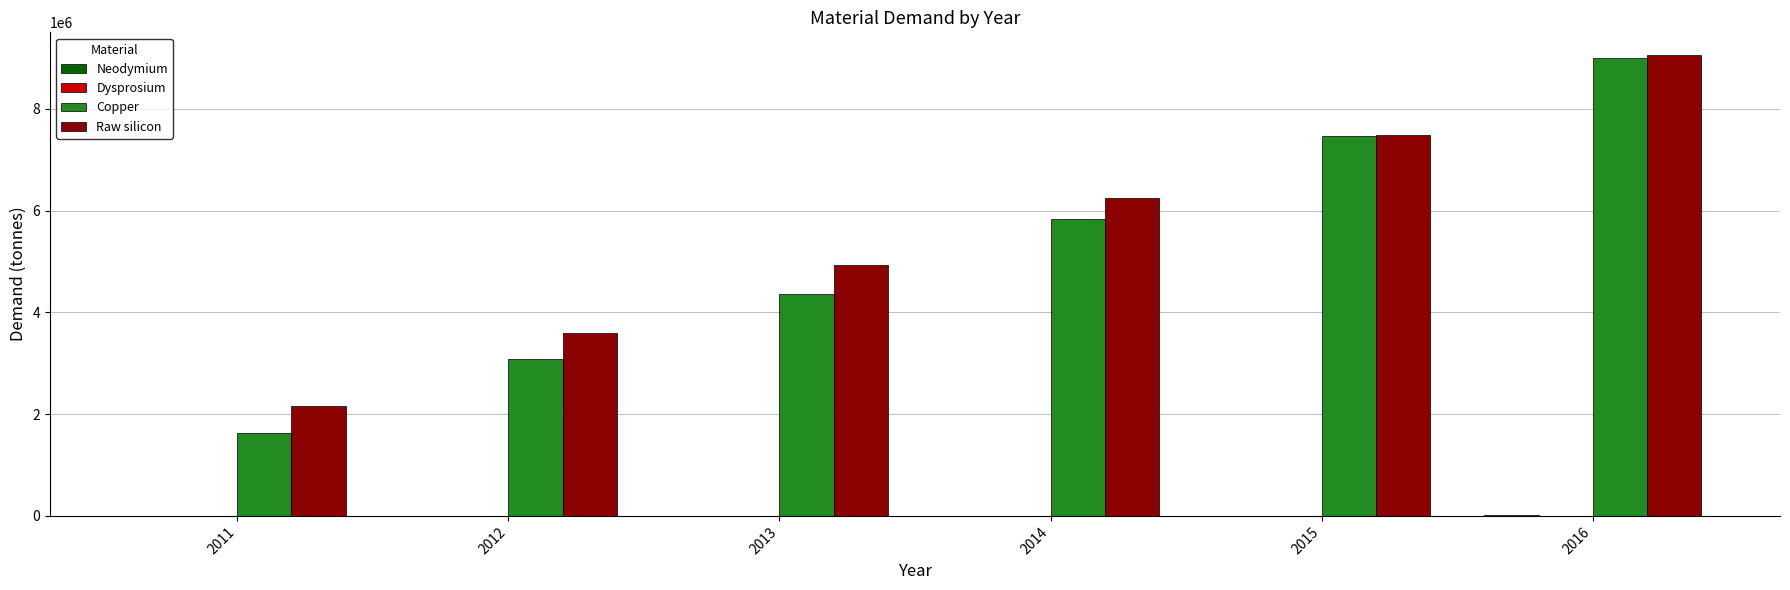

At which category is the sum across all series the highest?

2016